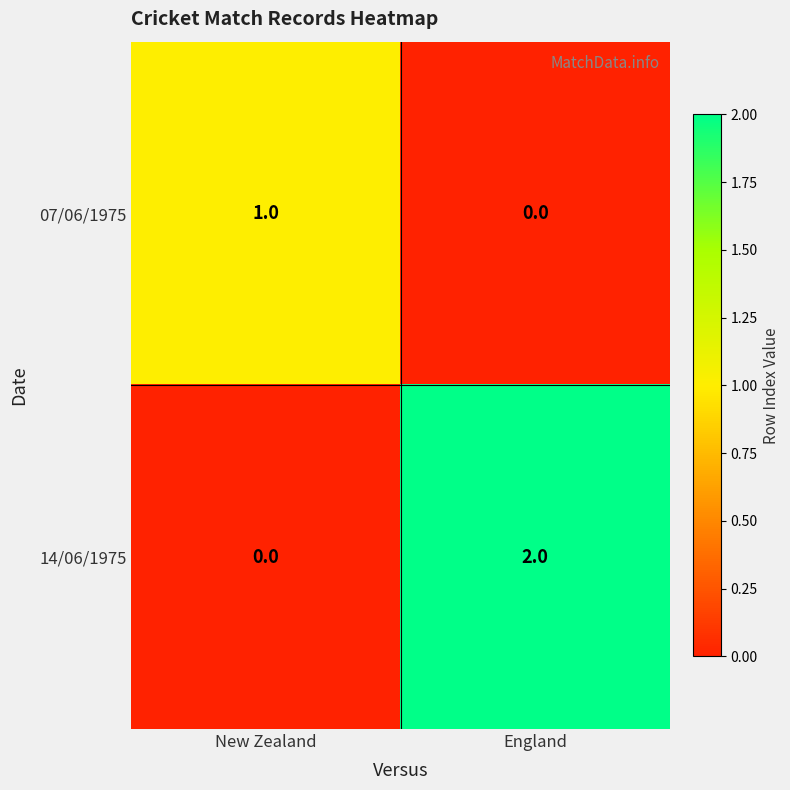

Which series changed the most between New Zealand and England?

14/06/1975